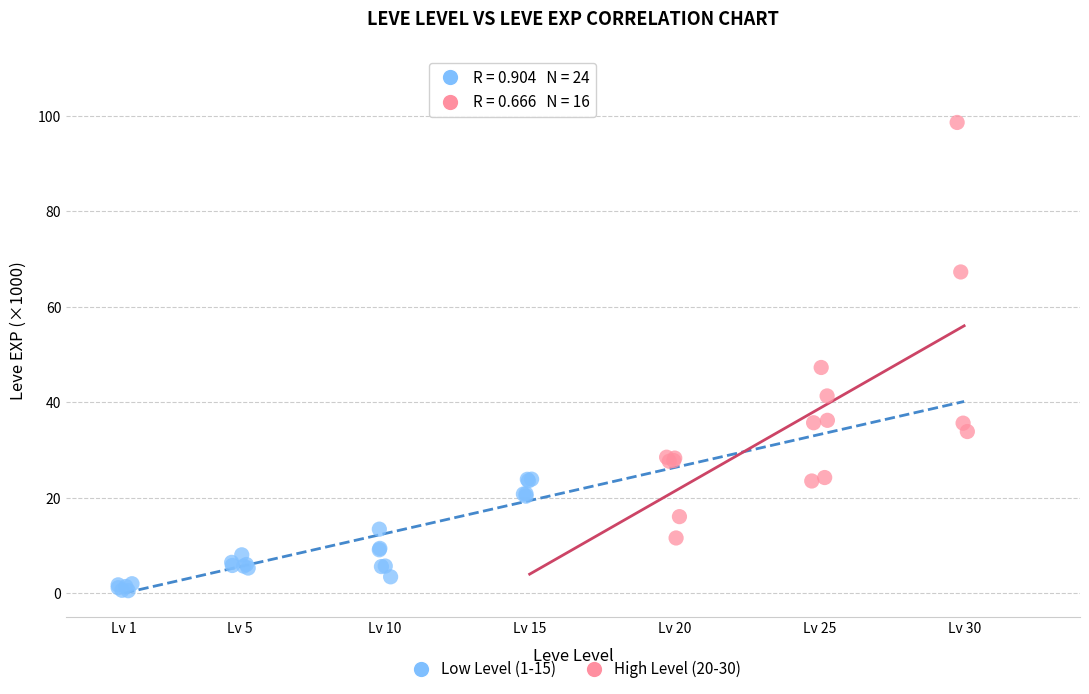

What are all the series names shown in the legend?

Low Level (1-15), High Level (20-30)